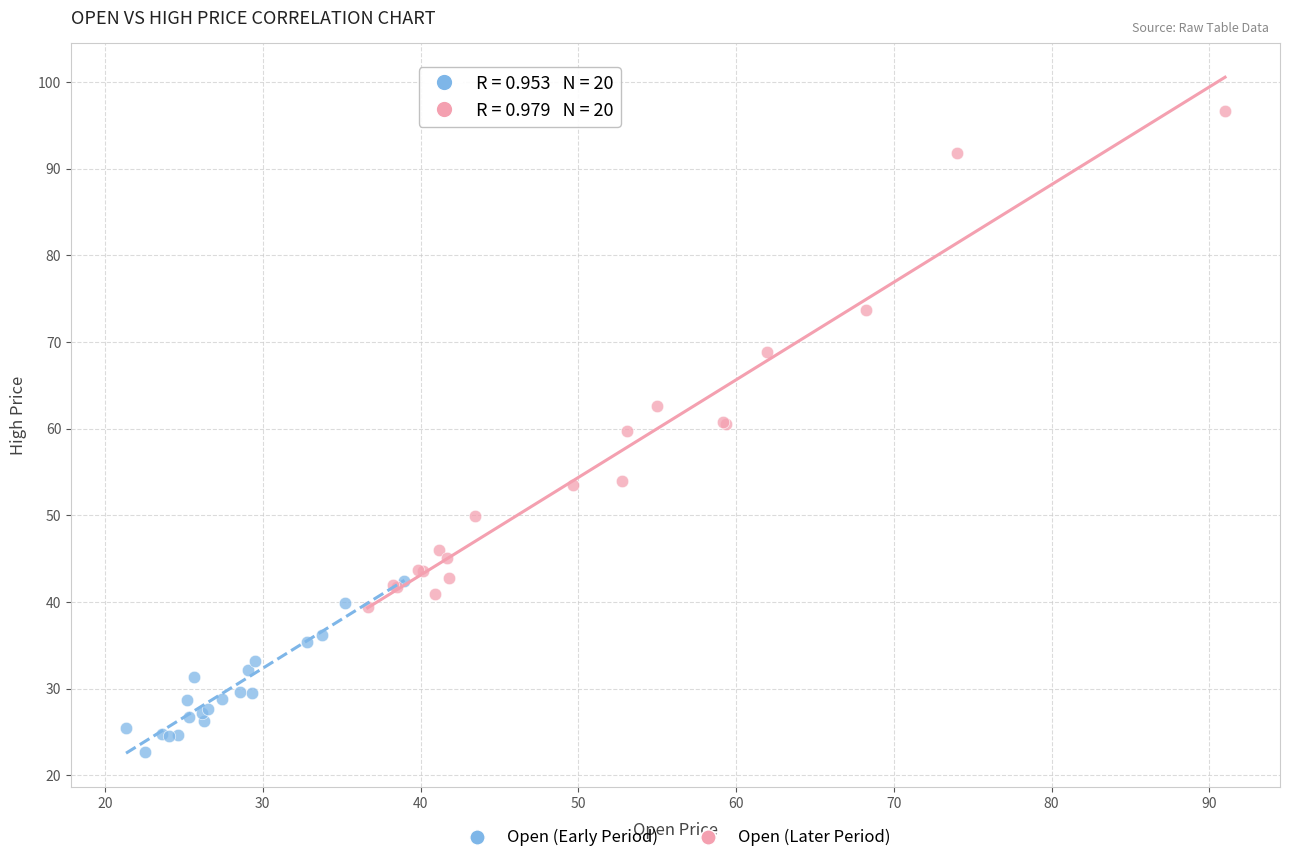

Which series contains the highest Y value?

Open (Later Period)